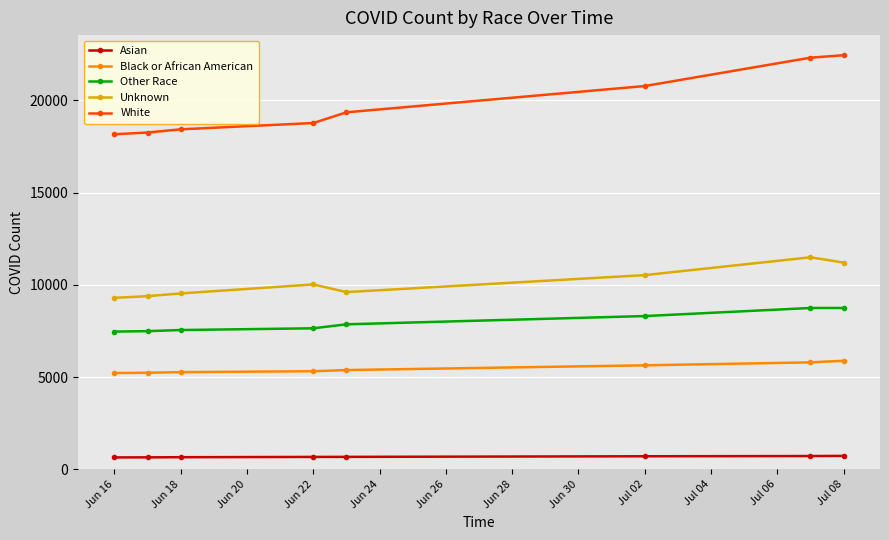

True or false: Asian and Unknown cross at least once.

False